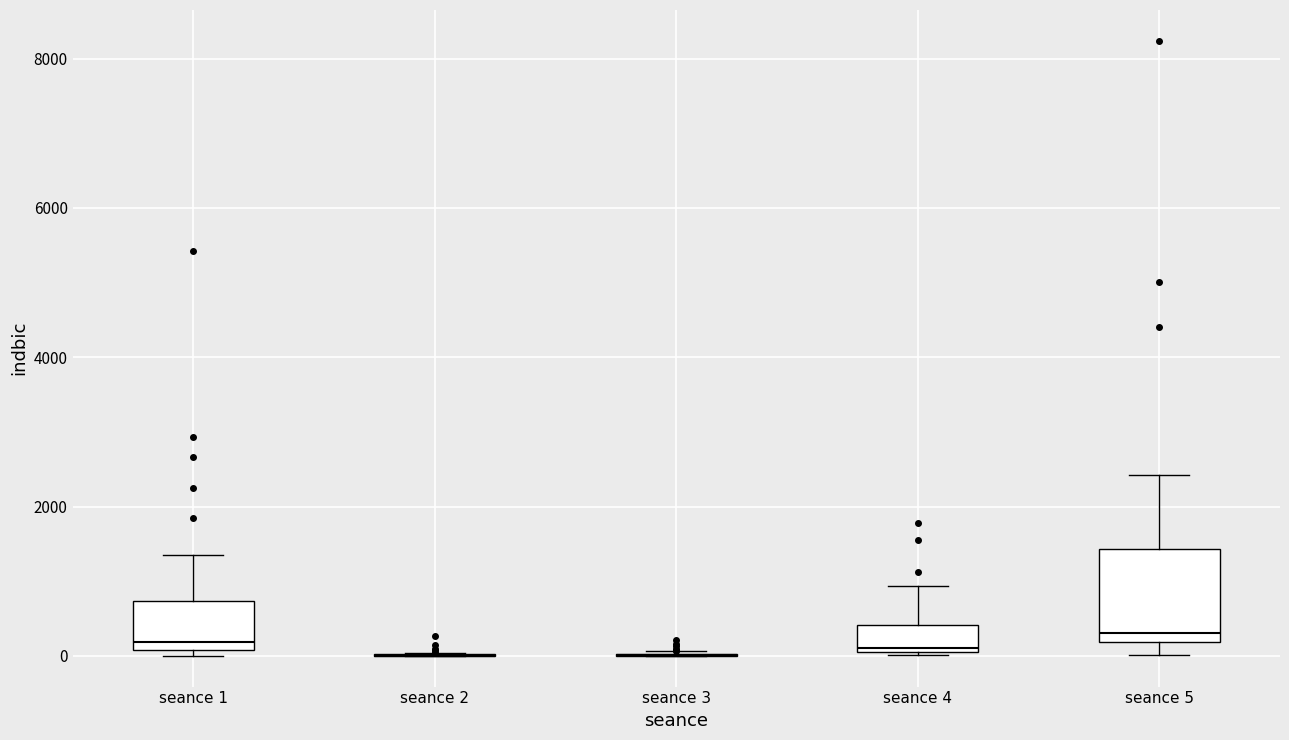

Comparing the boxes themselves (not the whiskers), which one is the tallest?

seance 5